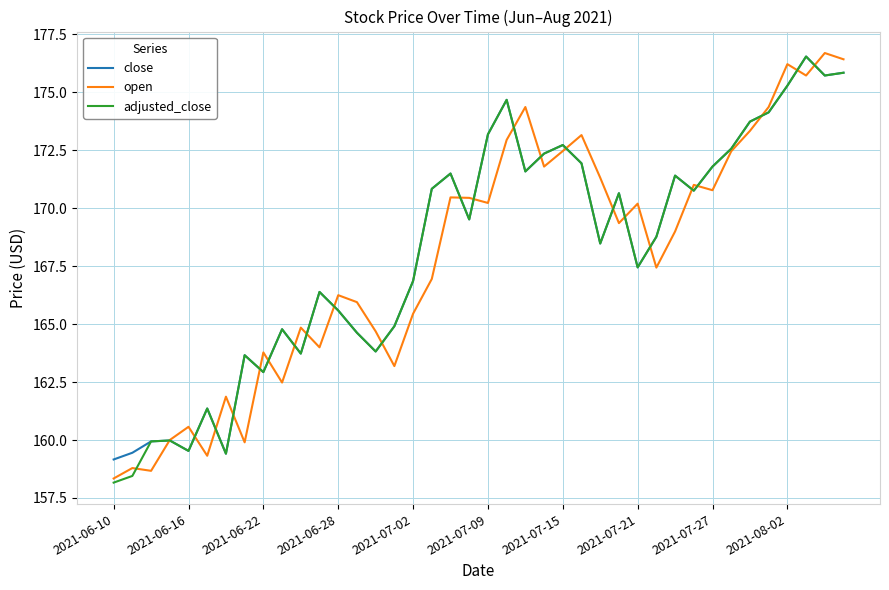

What is the maximum value shown in the chart?

176.7